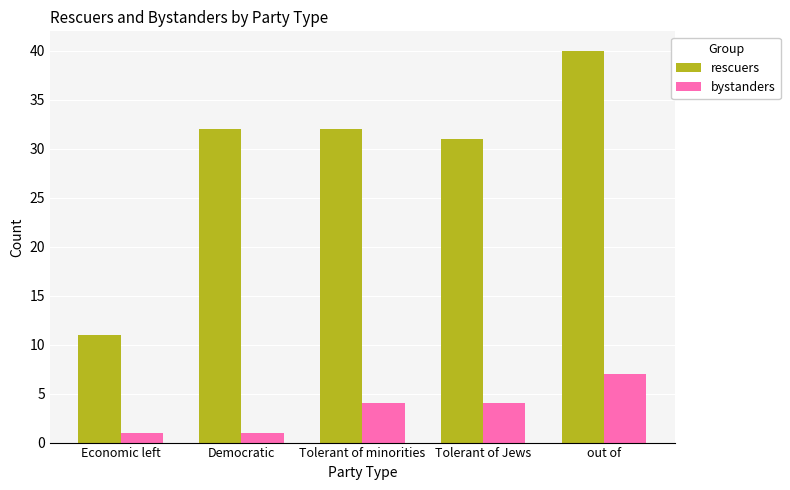

Between Tolerant of Jews and out of, which series saw the biggest shift?

rescuers